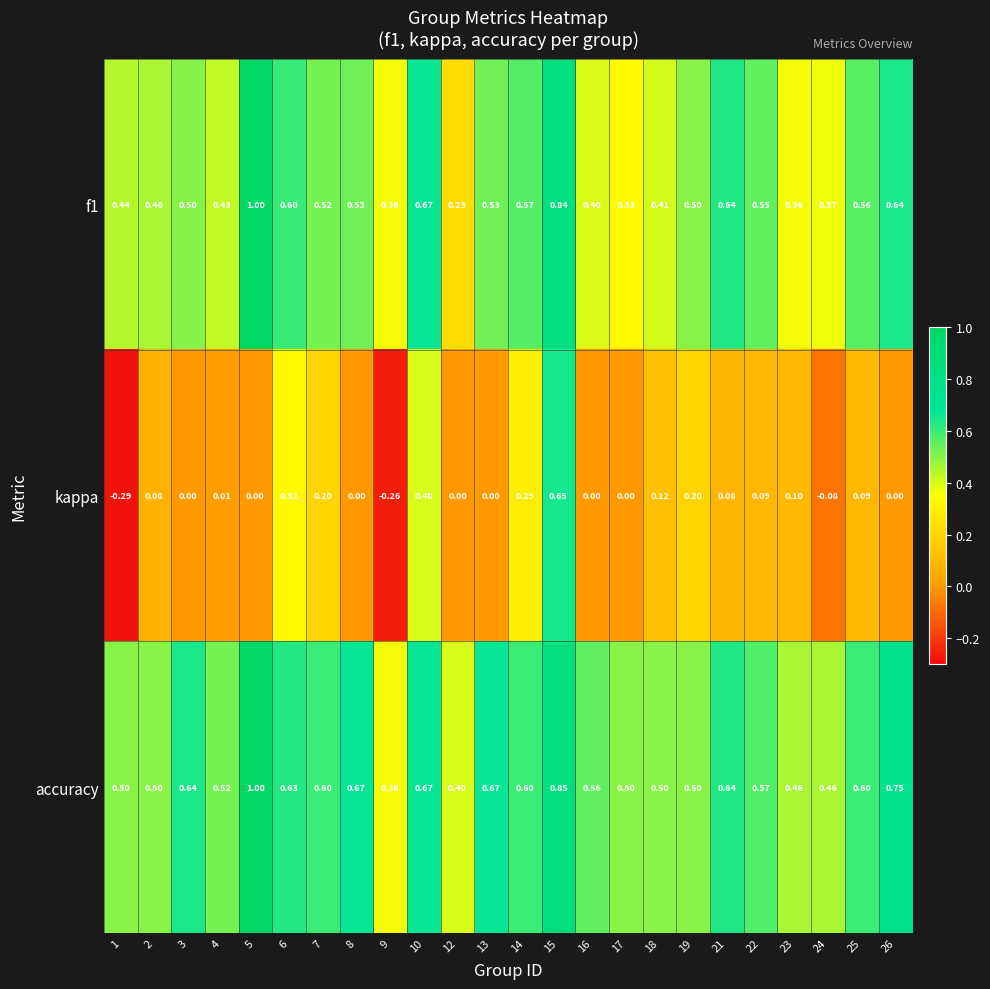

Count the number of data series in this chart.

3